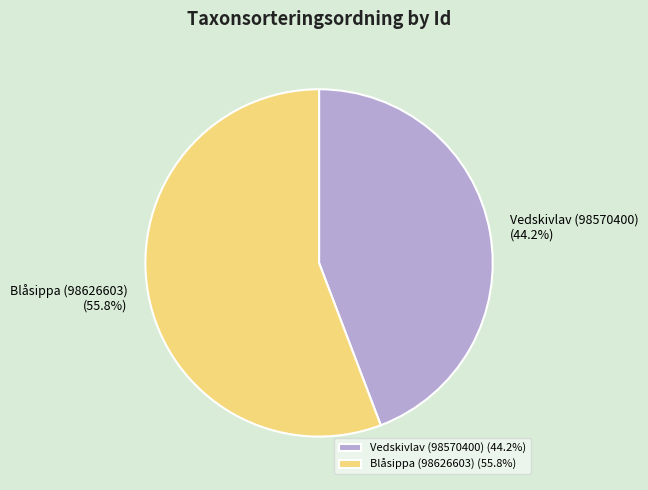

Approximately how many times larger is the value at Blåsippa (98626603) compared to Vedskivlav (98570400)?

1.3